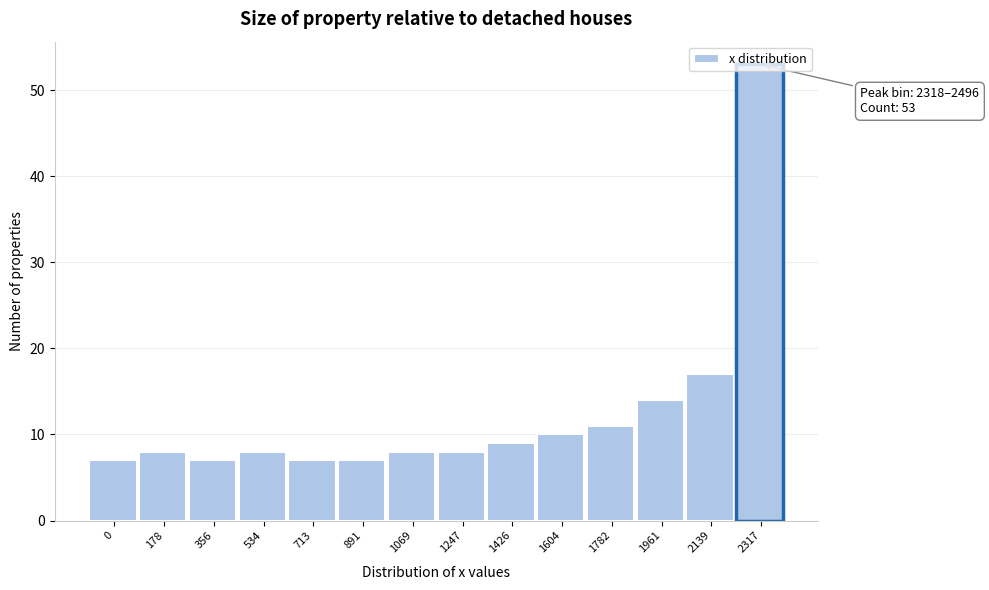

What is the change in value from 1782 to 1961?

+3